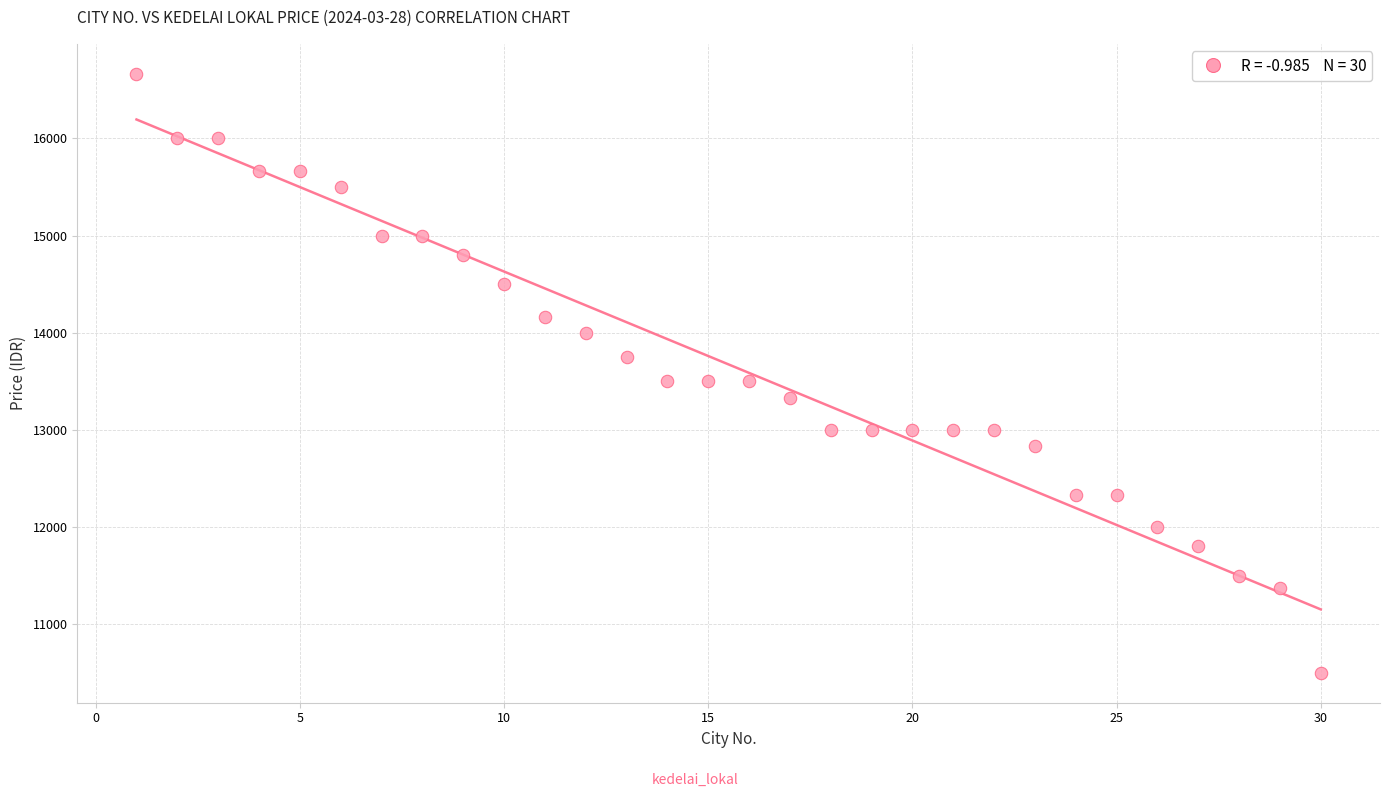

What is the range of Y values (max minus min)?

6166